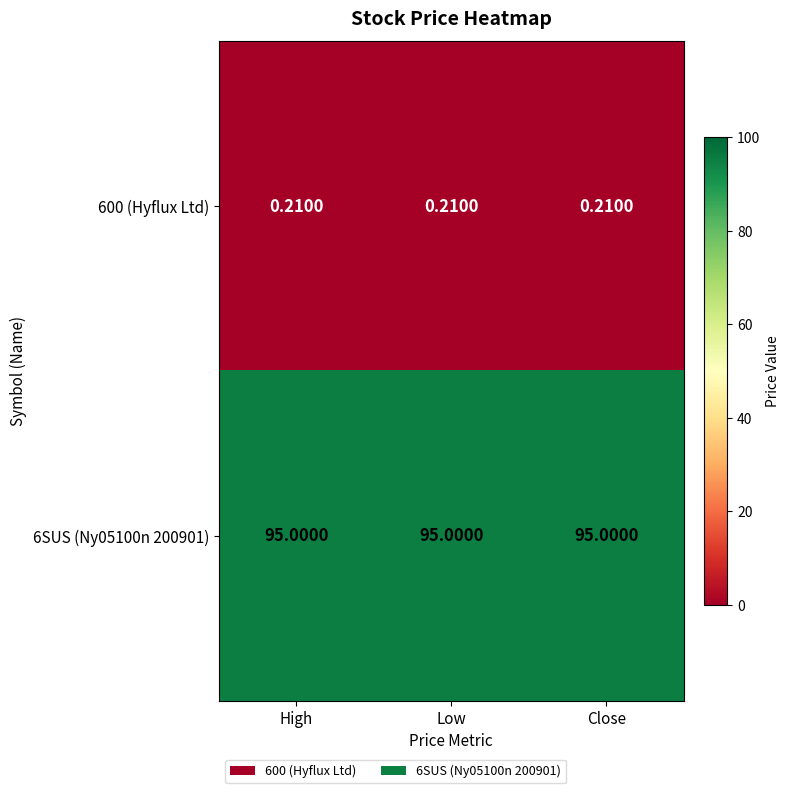

Is the value of 6SUS (Ny05100n 200901) at High greater than the value of 600 (Hyflux Ltd) at Low?

Yes